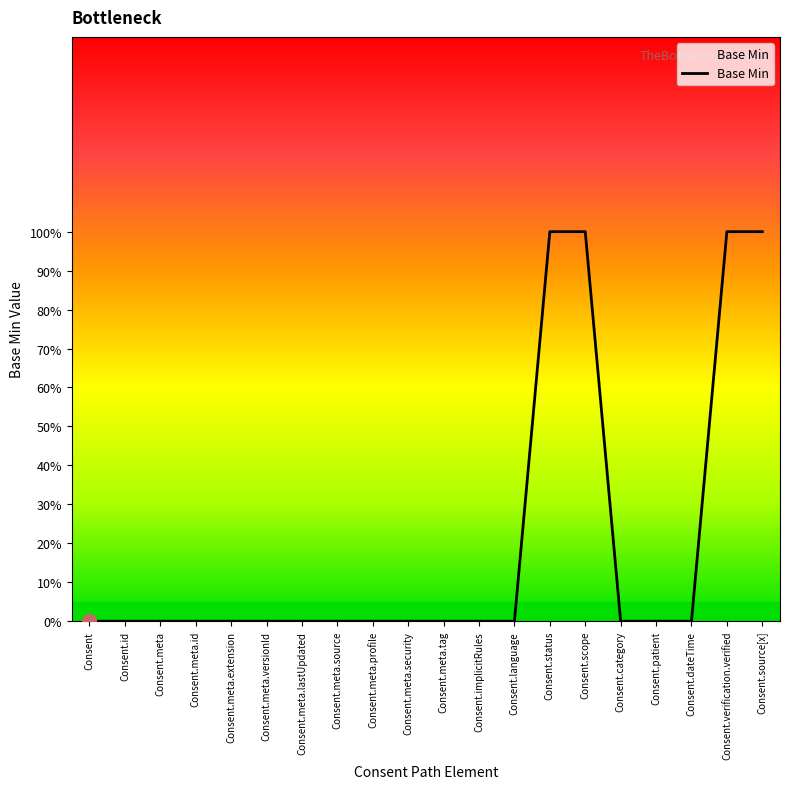

Which has a higher value, Consent.verification.verified or Consent.source[x]?

Consent.verification.verified